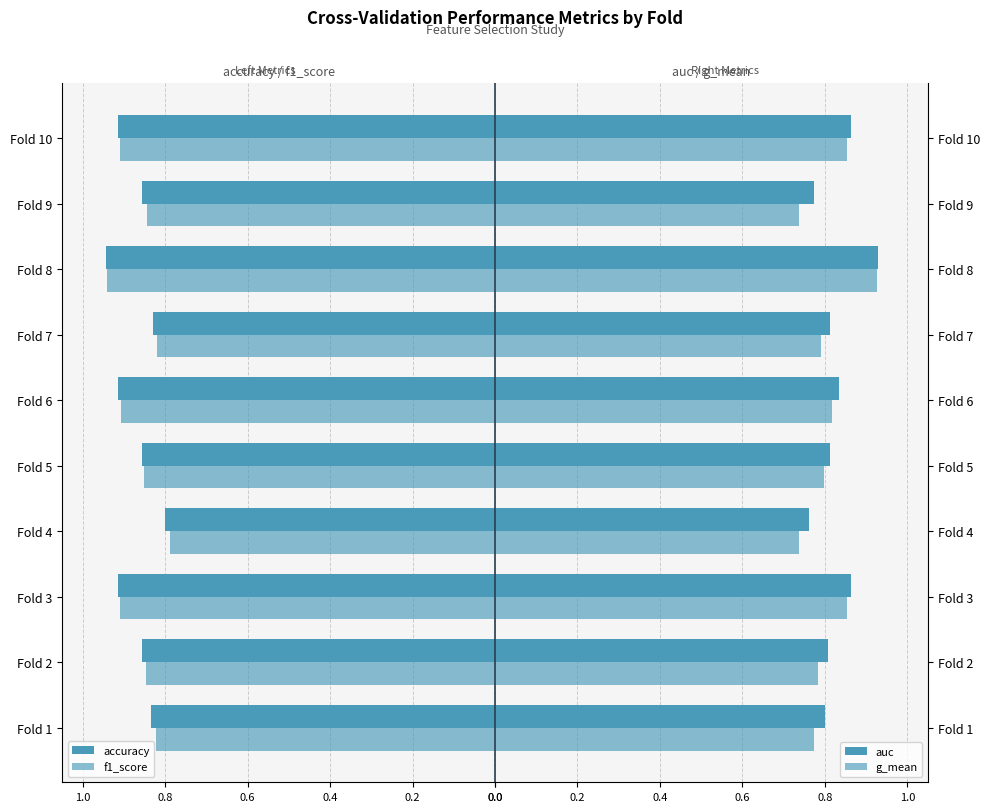

How many auc values are between 0 and 1?

10